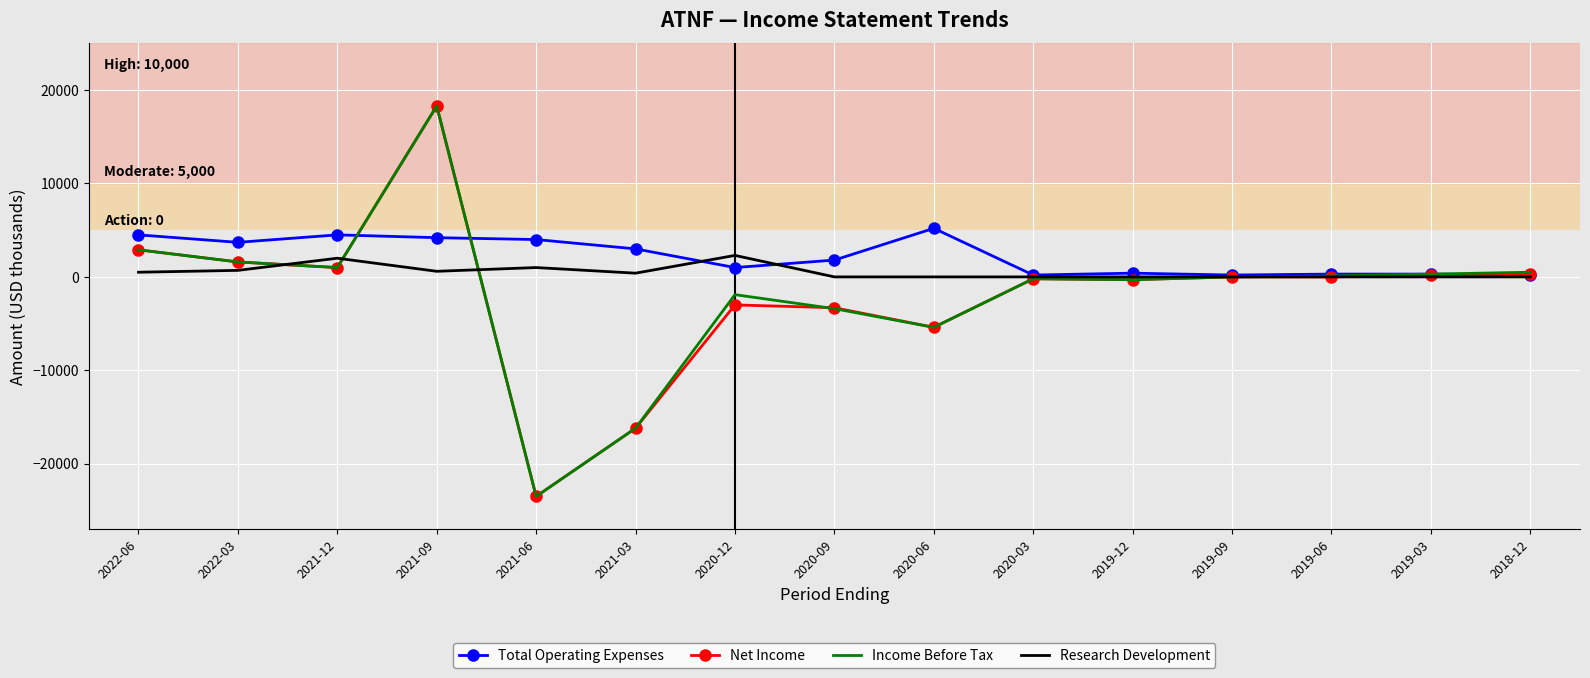

What is the maximum value for Research Development?

2300